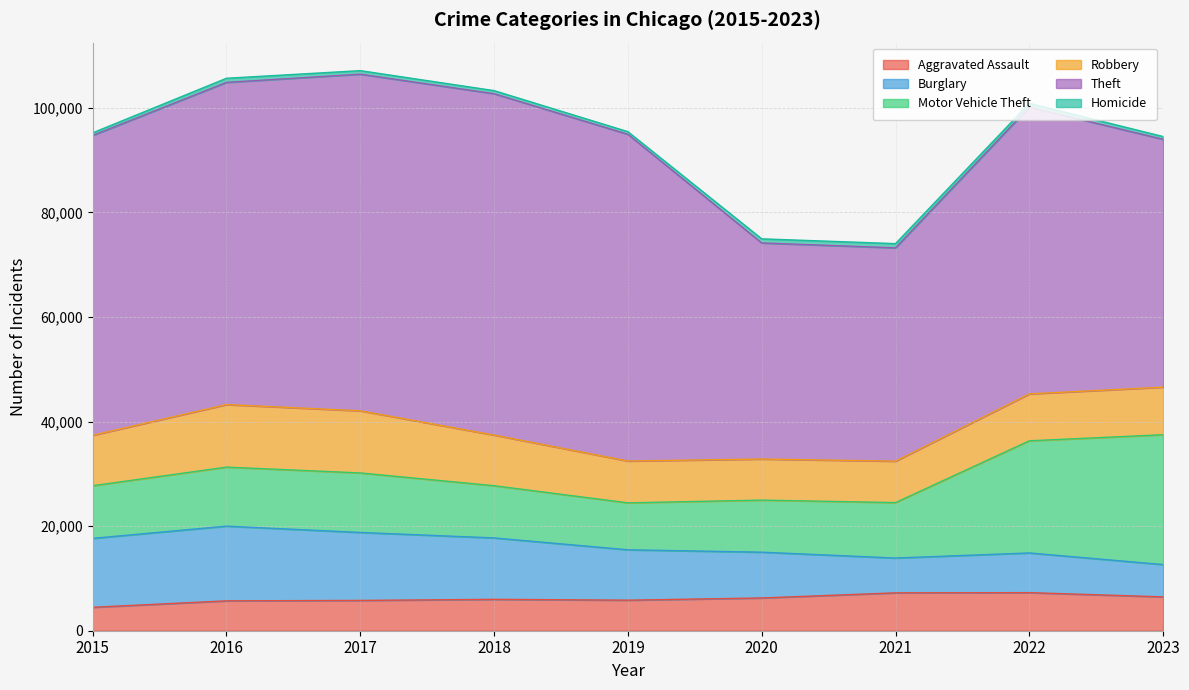

Between 2017 and 2021, which series saw the biggest shift?

Theft